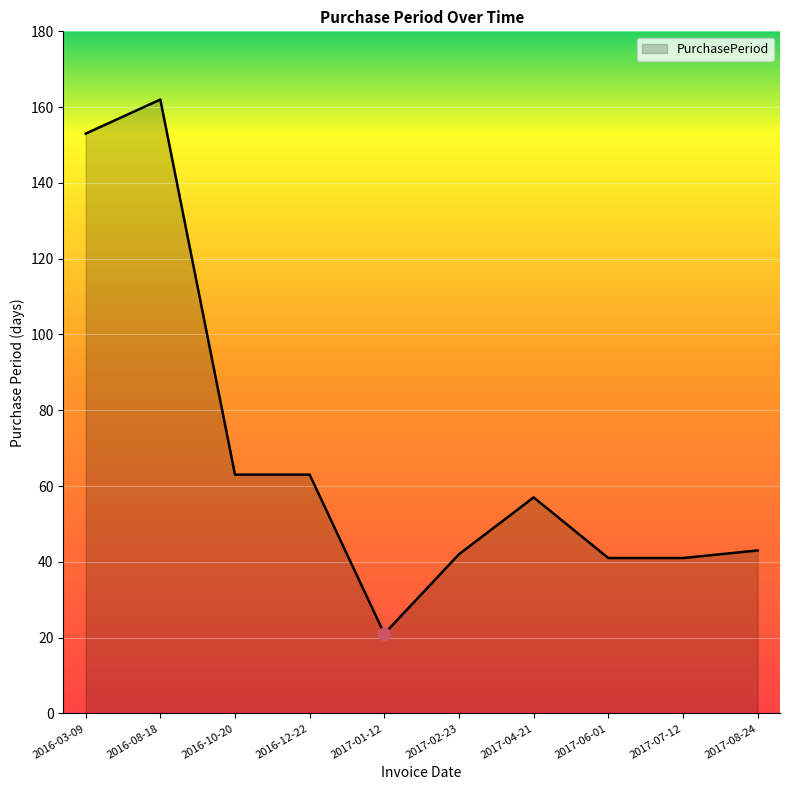

What is the ratio of the value at 2017-07-12 to the value at 2017-08-24?

1.0